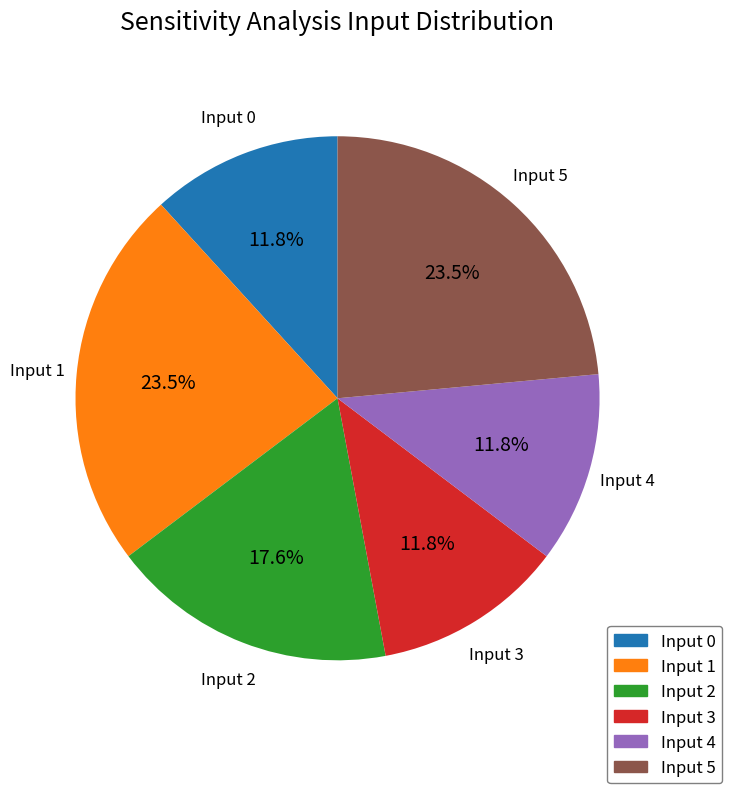

What portion of the pie excludes Input 2?

82.4%